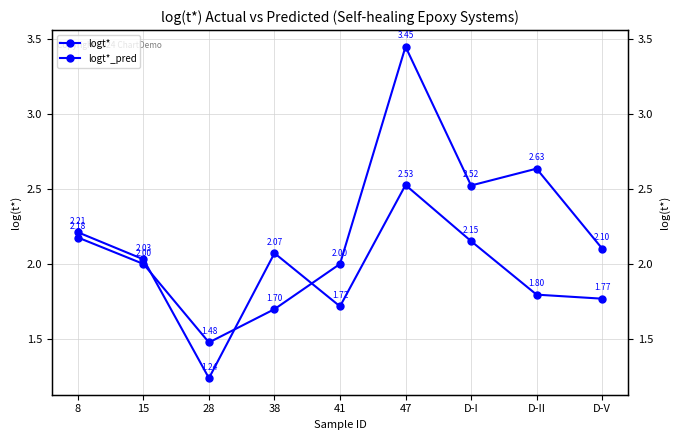

At 28, list the series in order from smallest to largest.

logt*_pred, logt*